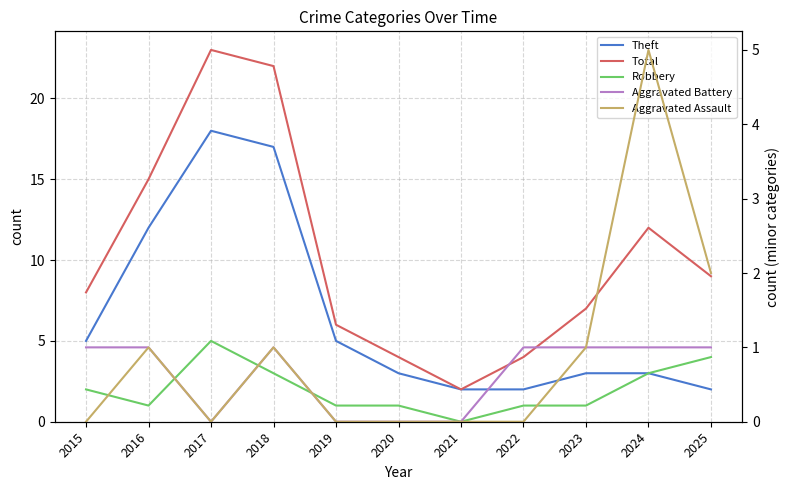

Which series ends up on top after the final intersection of Aggravated Assault and Robbery?

Robbery